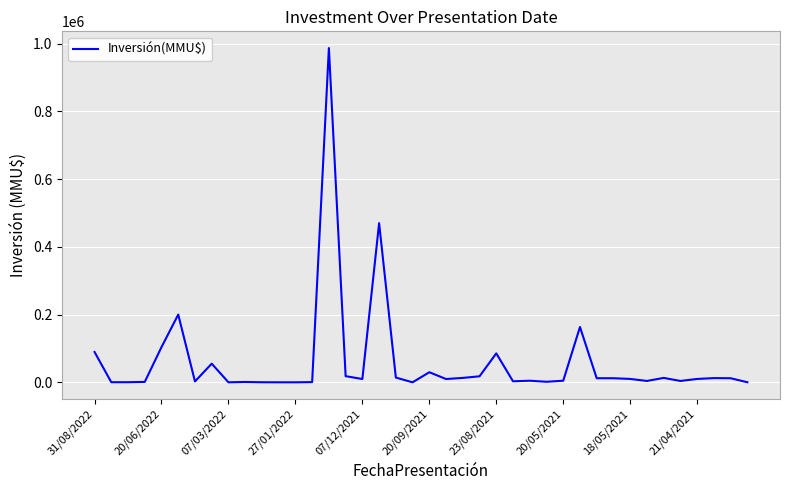

What is the maximum value shown in the chart?

987000